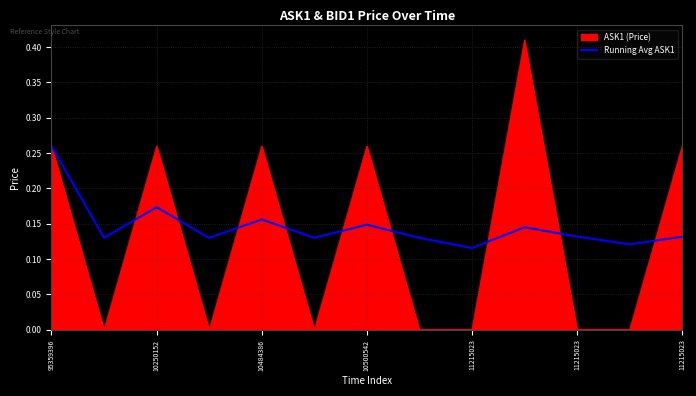

List the series in order of their peak value, highest first.

ASK1 (Price), Running Avg ASK1